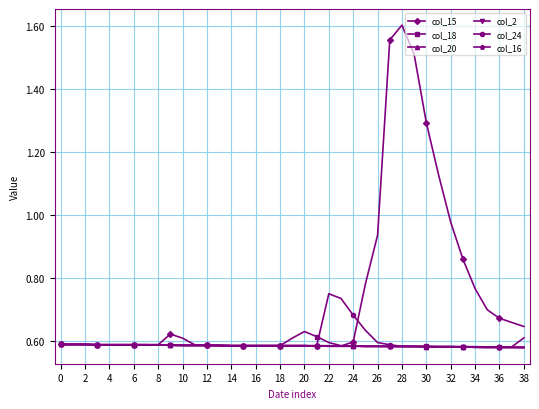

How many col_18 values are between 0 and 1?

39